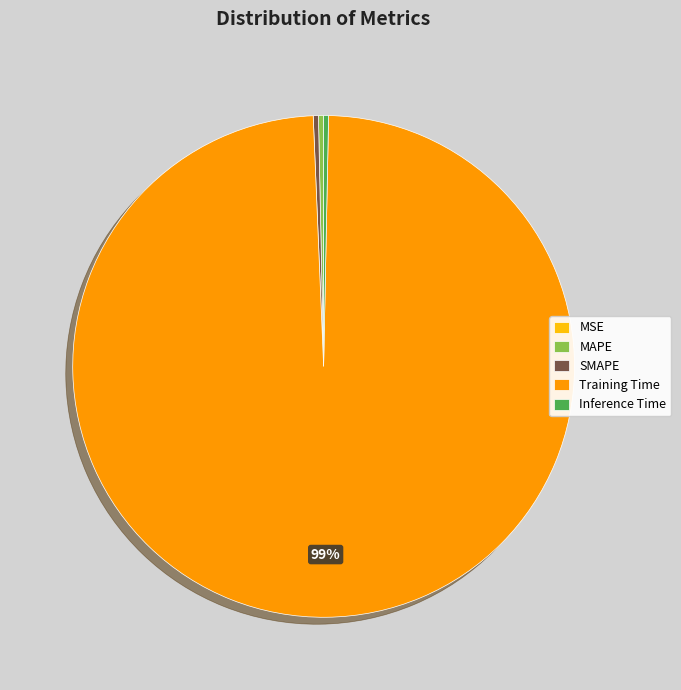

Is it true that Training Time is 89% of the pie?

False